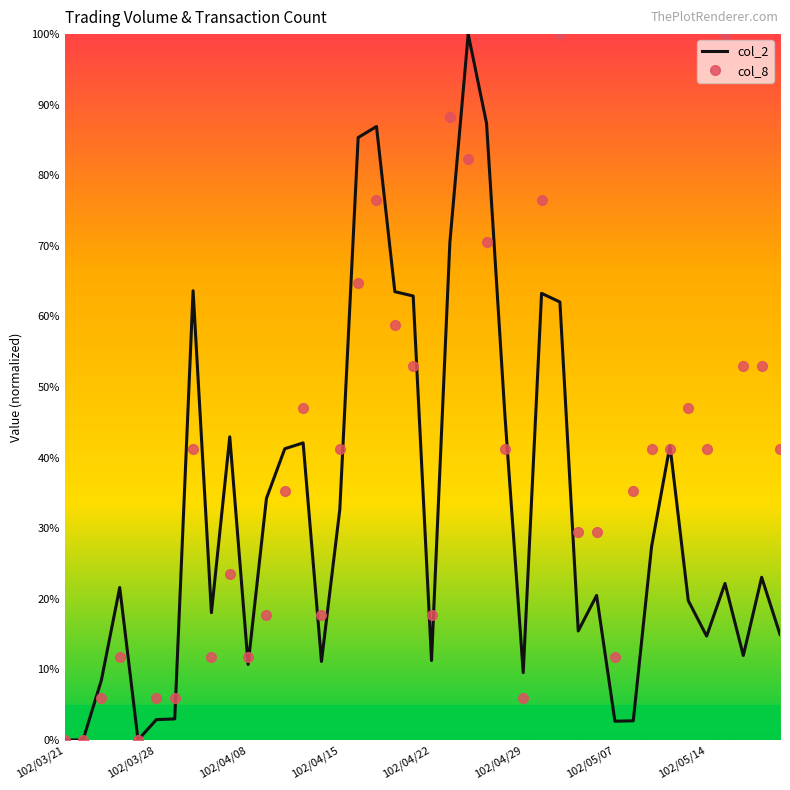

Rank the series by their average value, from highest to lowest.

col_8, col_2